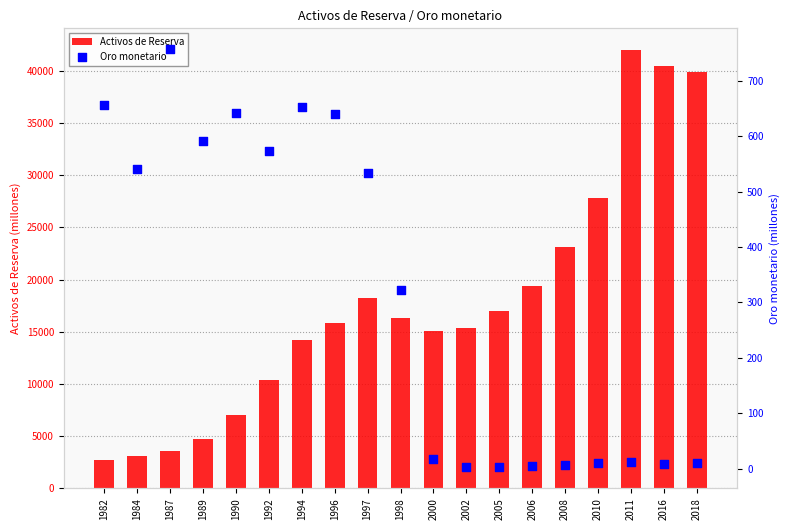

Which series contains the highest Y value?

Activos de Reserva